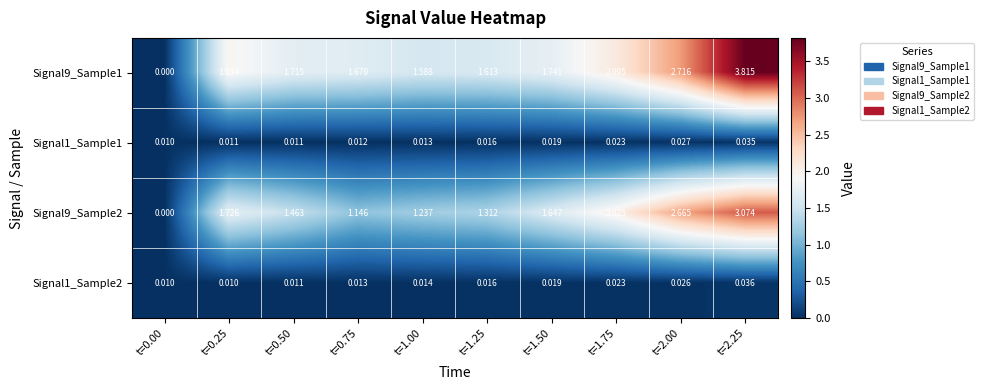

Which series has the largest total across all categories?

Signal9_Sample1